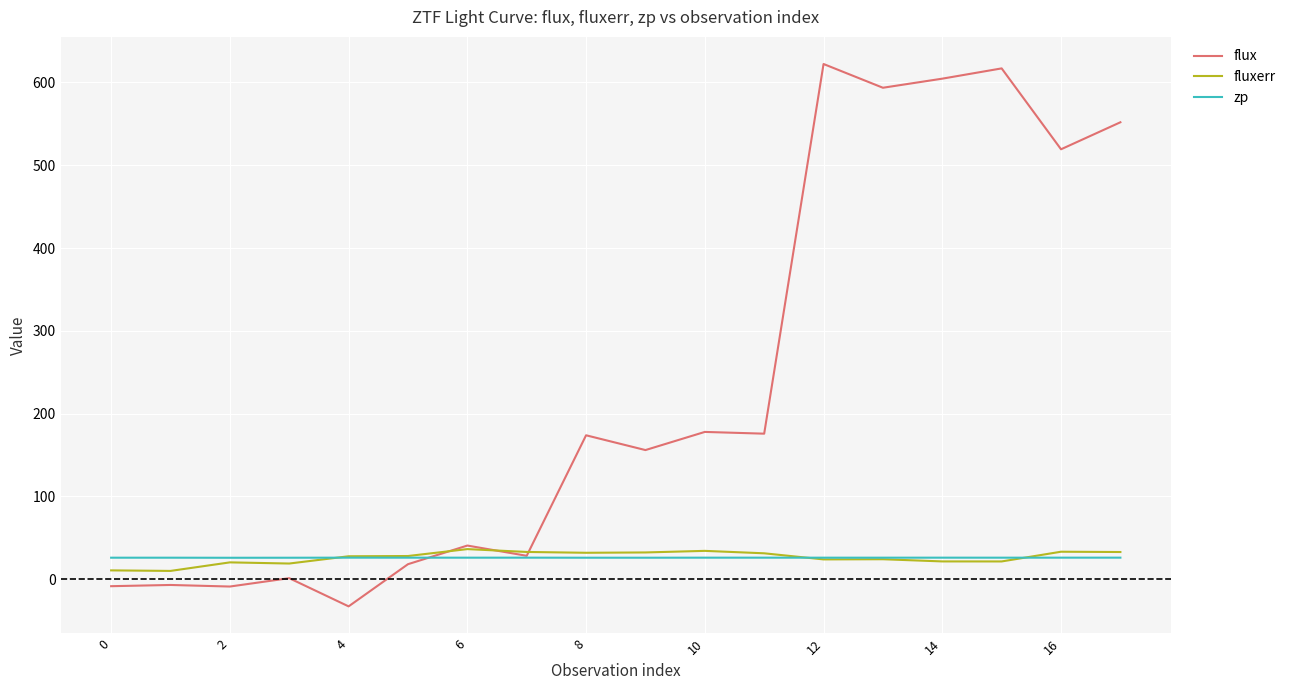

Which series has the widest spread of values?

flux